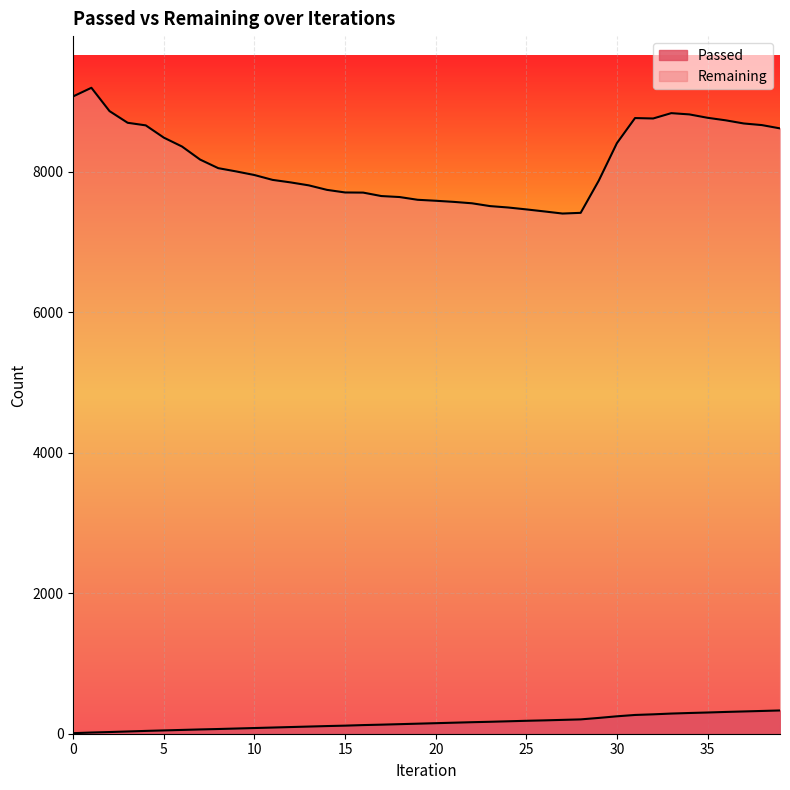

What is the sum of all Passed values?

6320